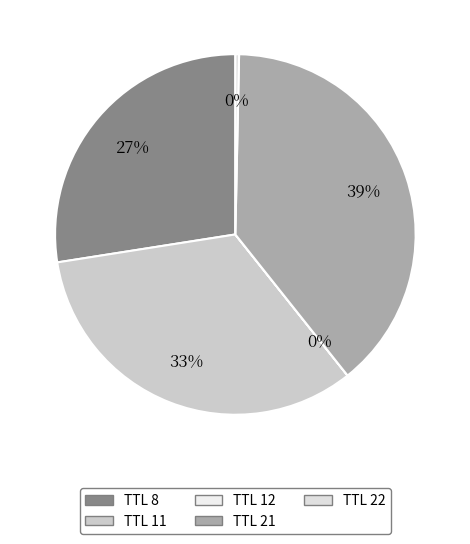

Rank the categories by value from highest to lowest.

TTL 21, TTL 11, TTL 8, TTL 22, TTL 12